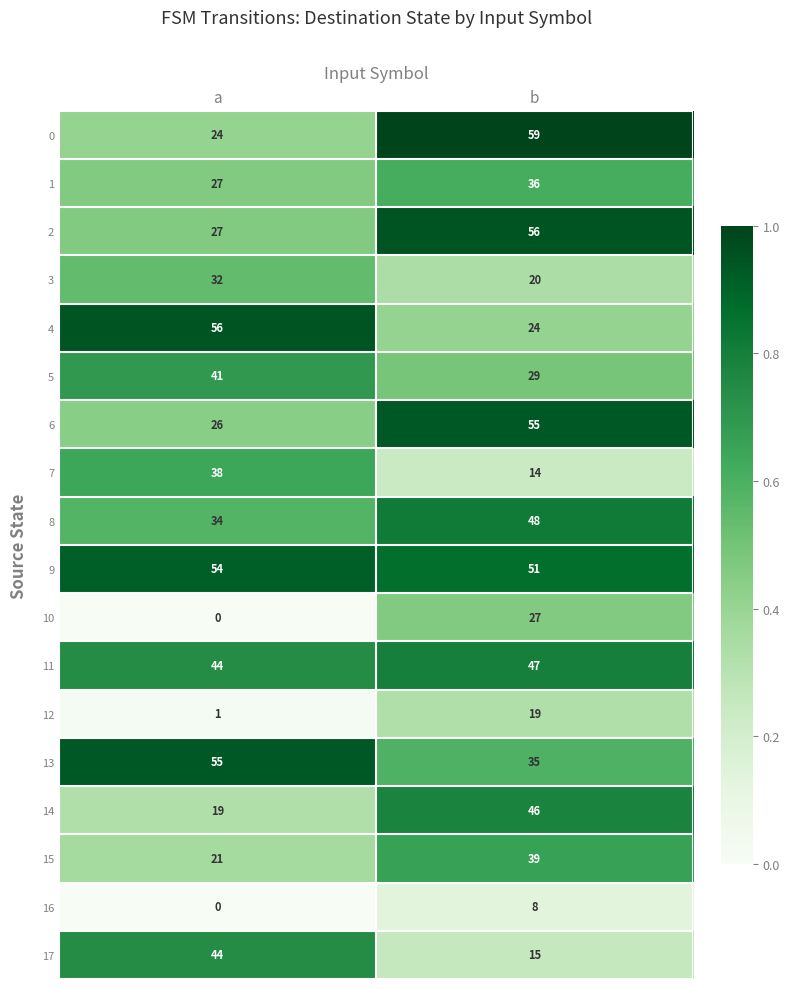

How many series are shown in this chart?

18